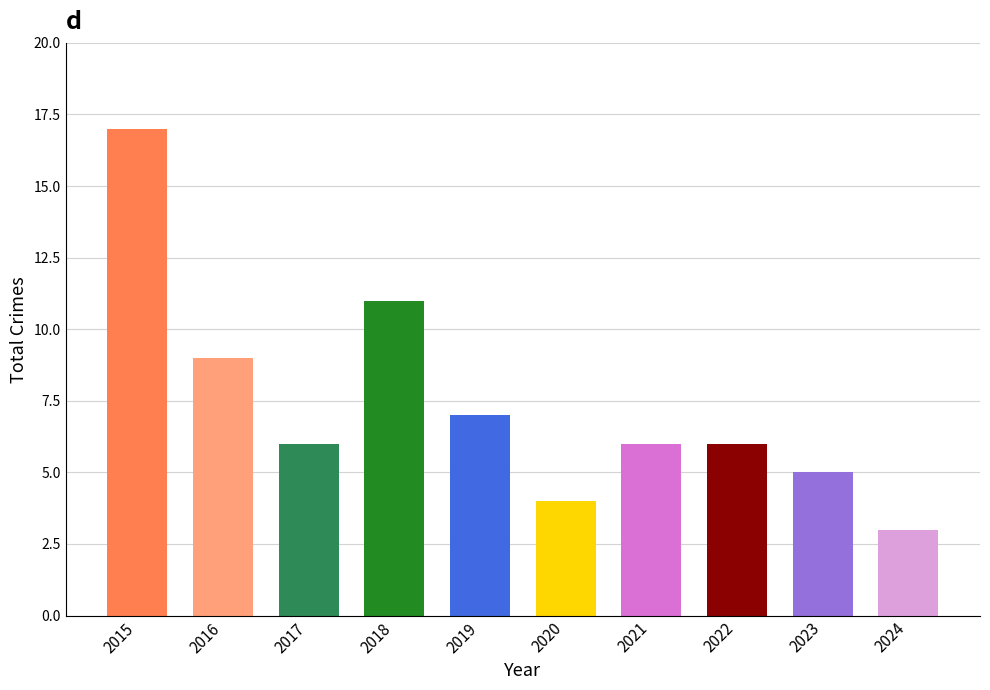

What value does the data have at 2019?

7